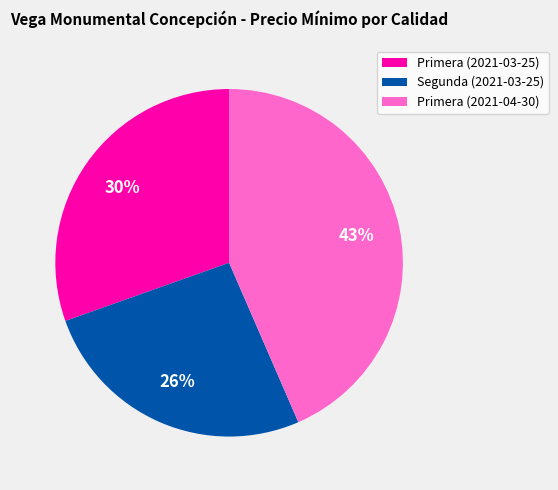

Does Primera (2021-03-25) account for over 50% of the chart?

No